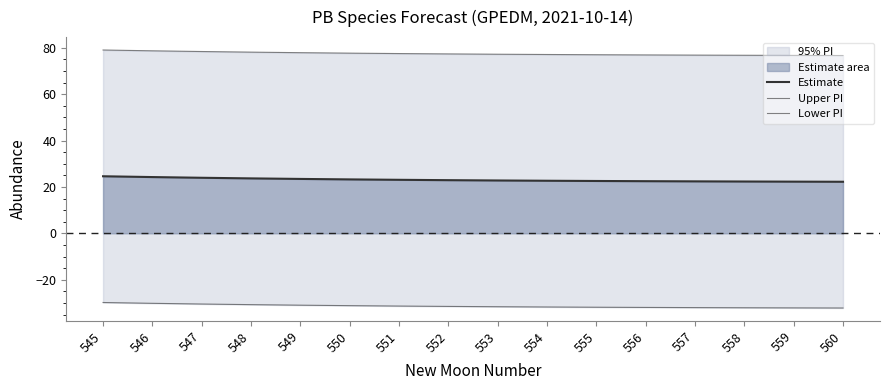

What is the highest value of the Upper PI series?

79.0